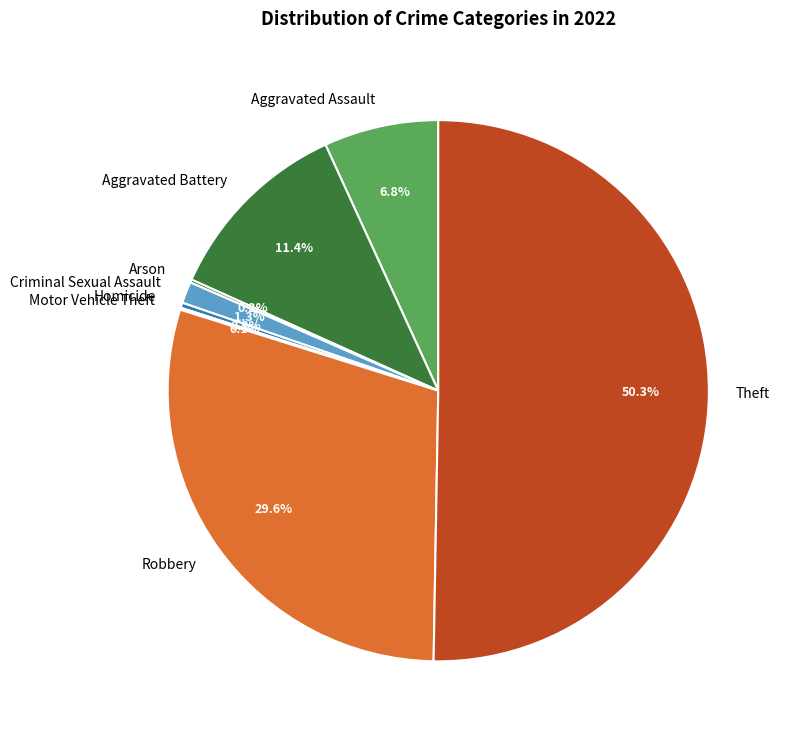

How much of the chart is everything except Aggravated Assault?

93.2%